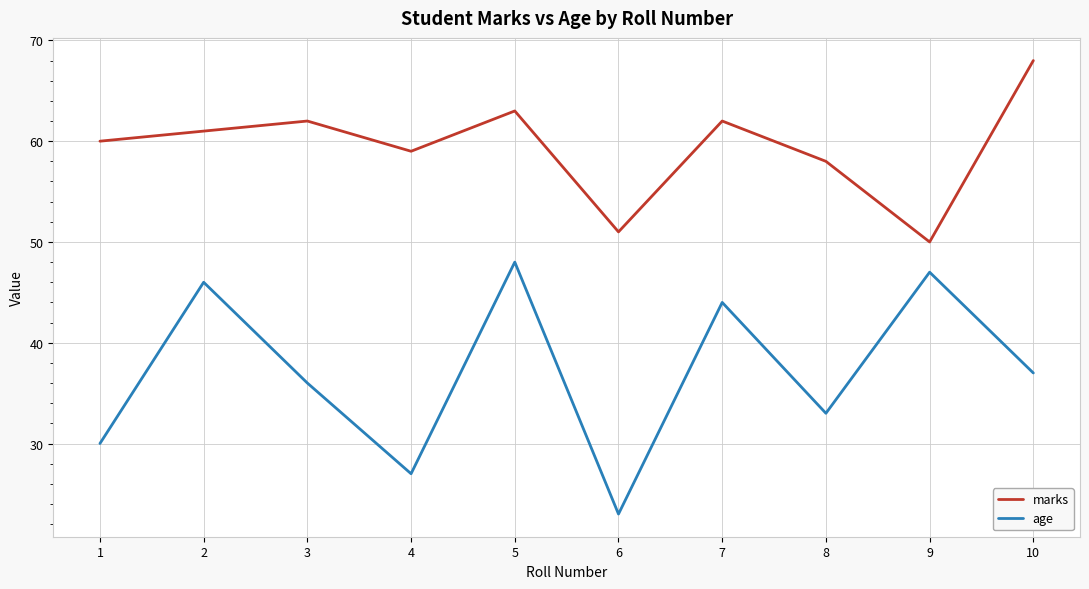

What is the smallest value displayed?

23